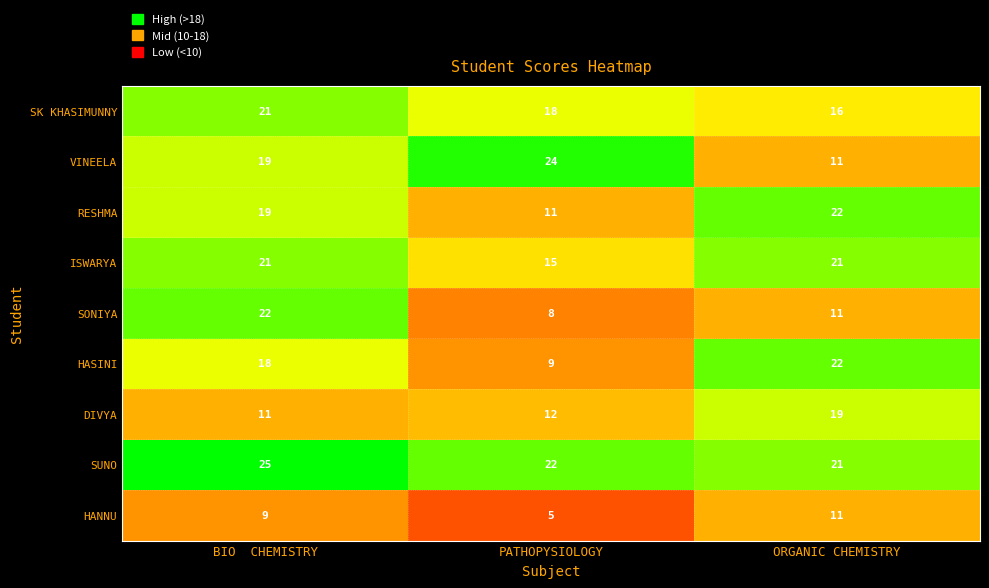

At how many categories does at least one series exceed 19?

3